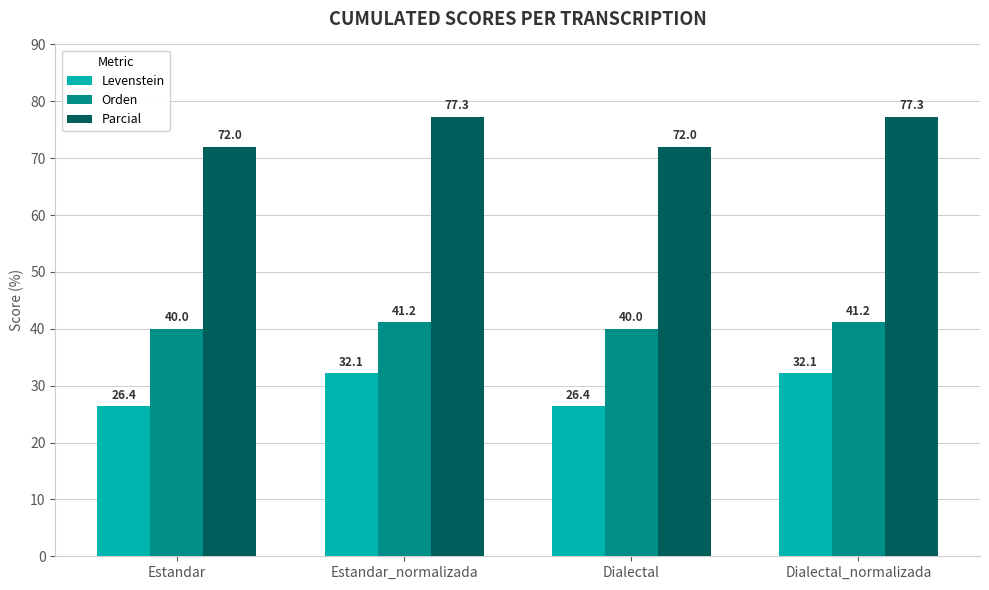

The Parcial series shows 121.2 at Dialectal. True or false?

False